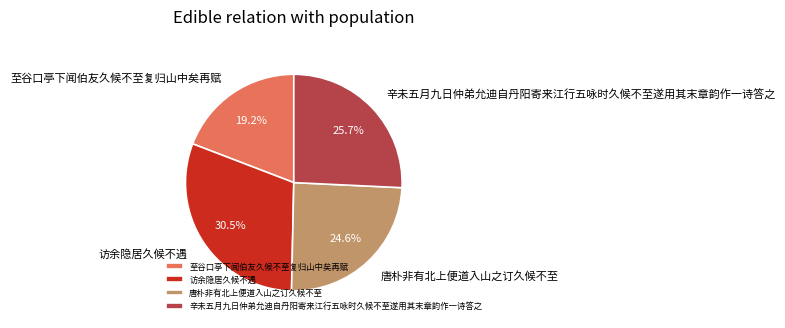

Does 访余隐居久候不遇 account for over 50% of the chart?

No